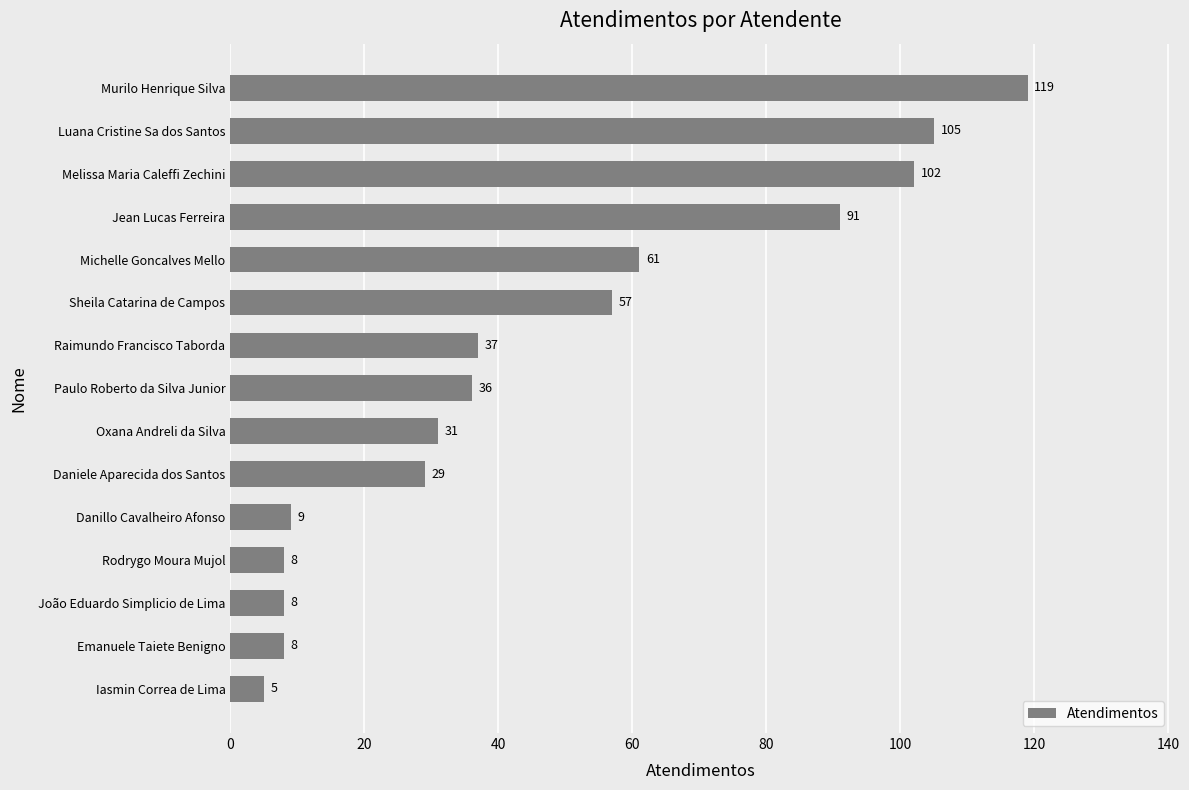

What is the ratio of the value at Oxana Andreli da Silva to the value at Michelle Goncalves Mello?

0.5